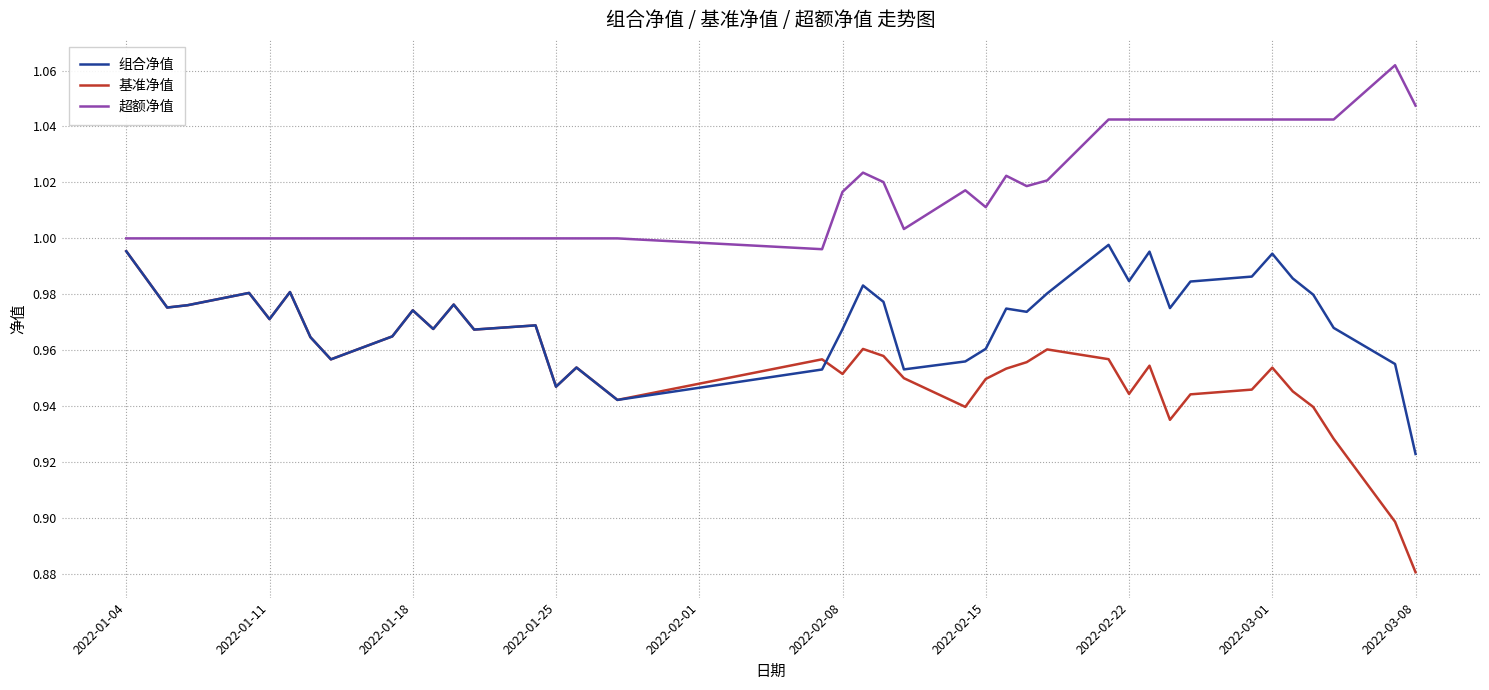

True or false: 基准净值 and 超额净值 cross at least once.

False